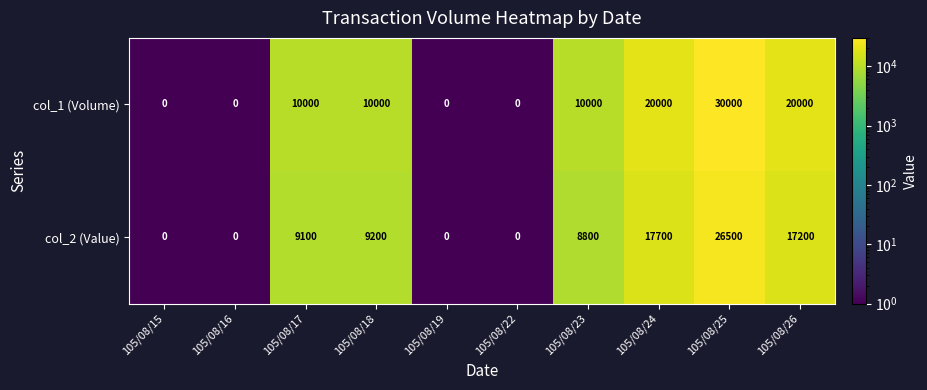

At which category is the sum across all series the highest?

105/08/25